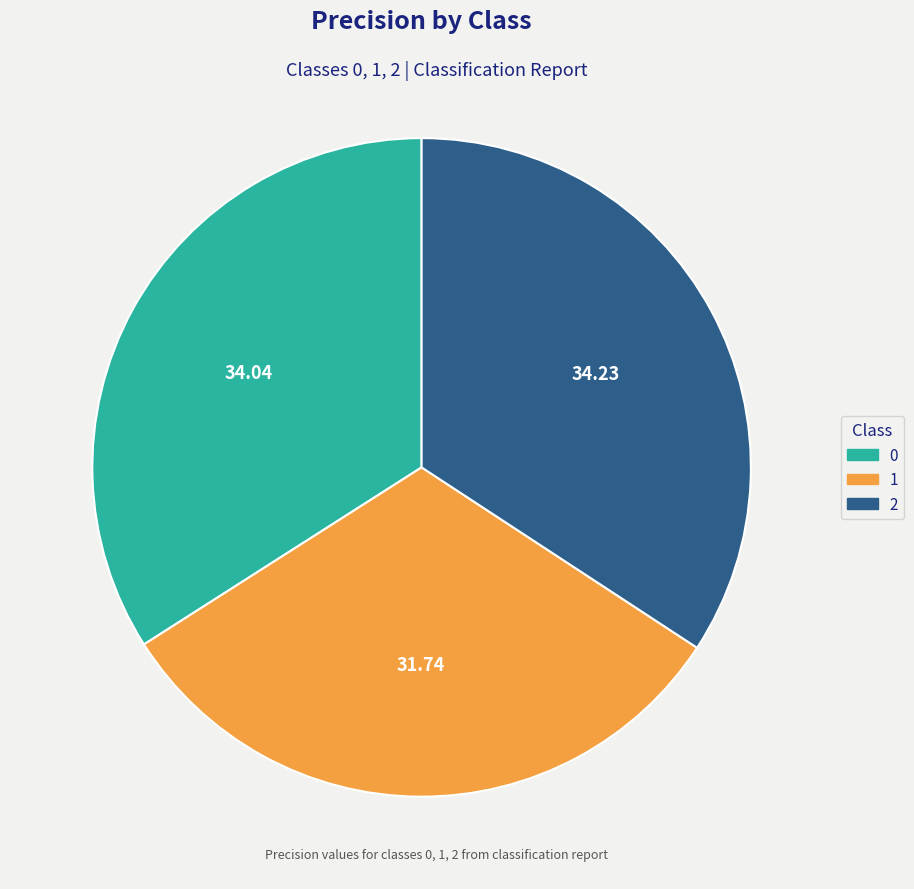

Does 2 account for over 50% of the chart?

No